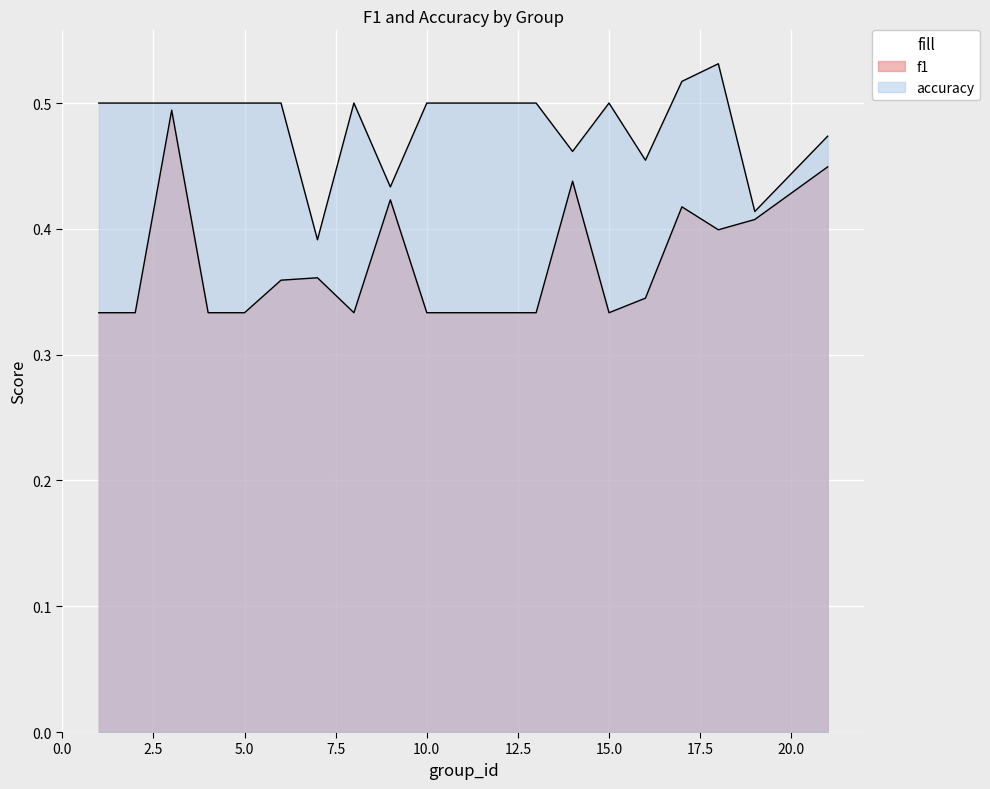

Where is f1 nearest to the value 0?

13